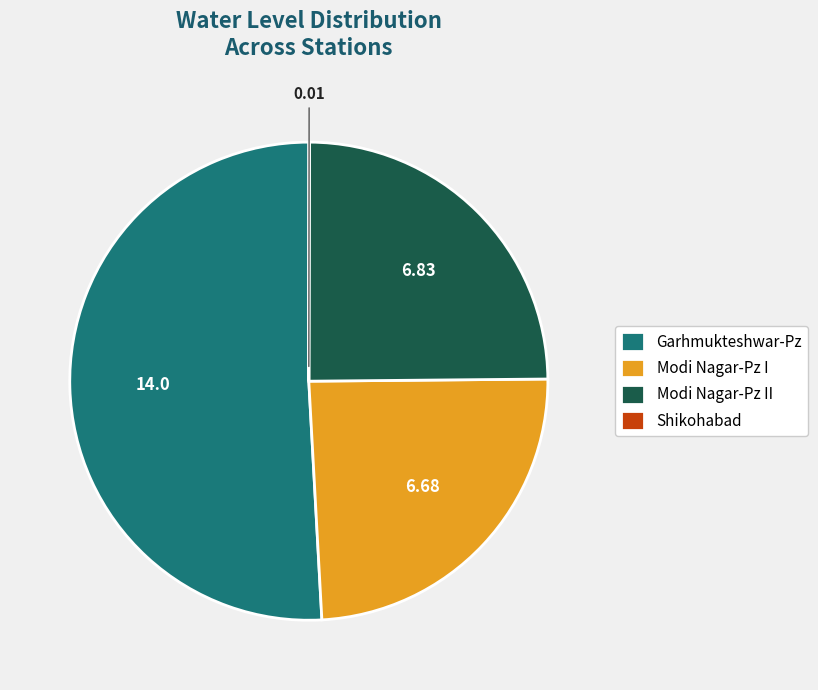

True or false: Modi Nagar-Pz I accounts for 37% of the total.

False